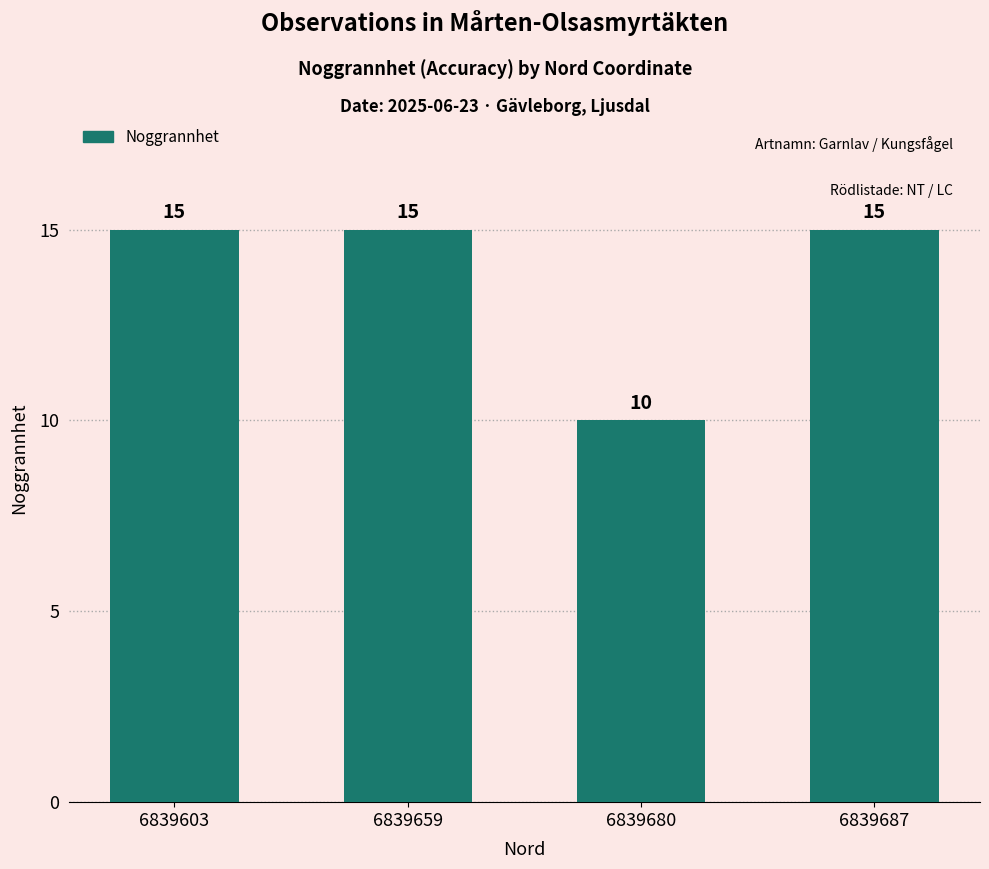

Which has a higher value, 6839659 or 6839680?

6839659